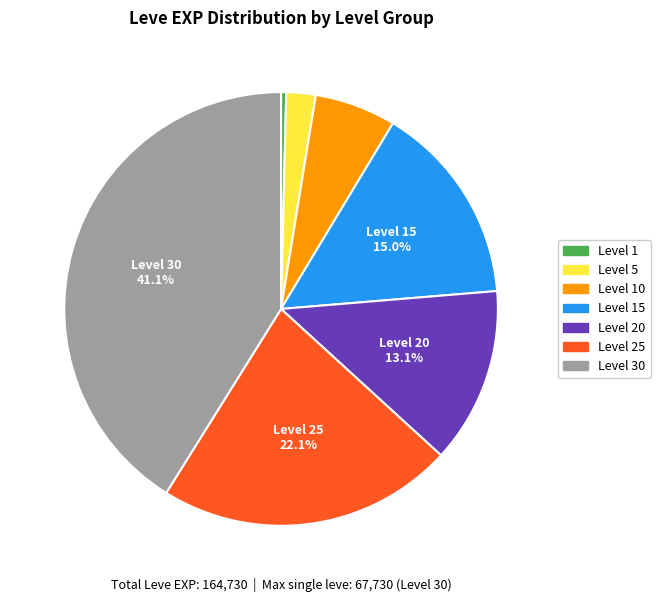

Is there a majority slice in this chart?

No